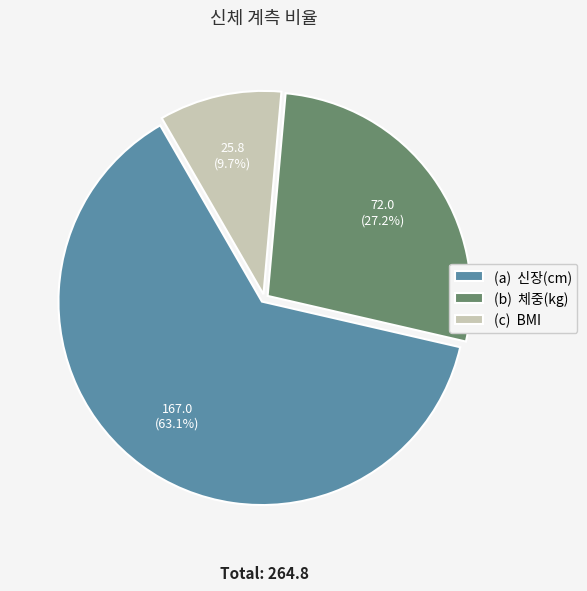

How many slices are in this pie chart?

3